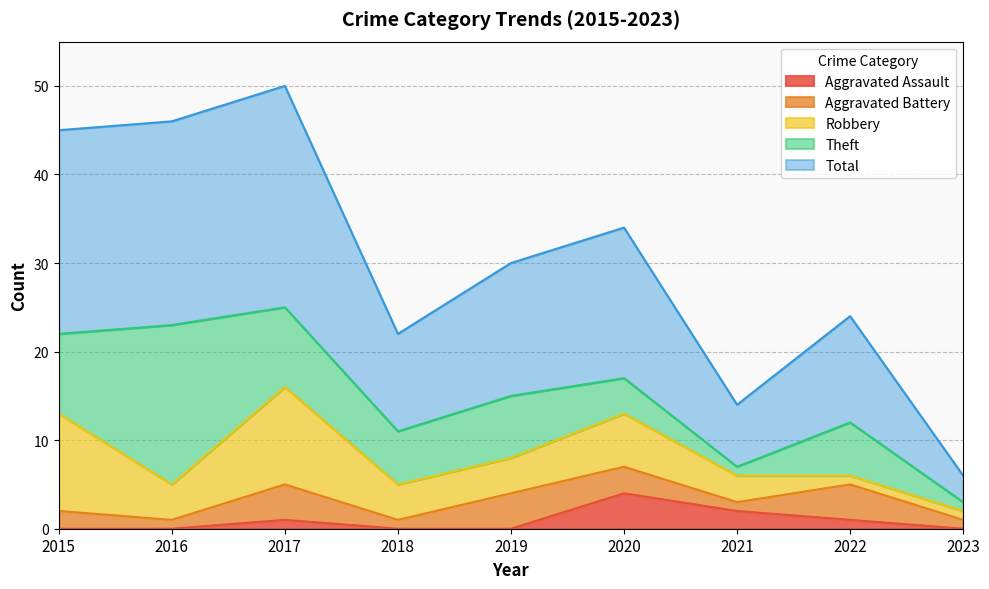

Count the Aggravated Battery values in the range 1 to 4.

9